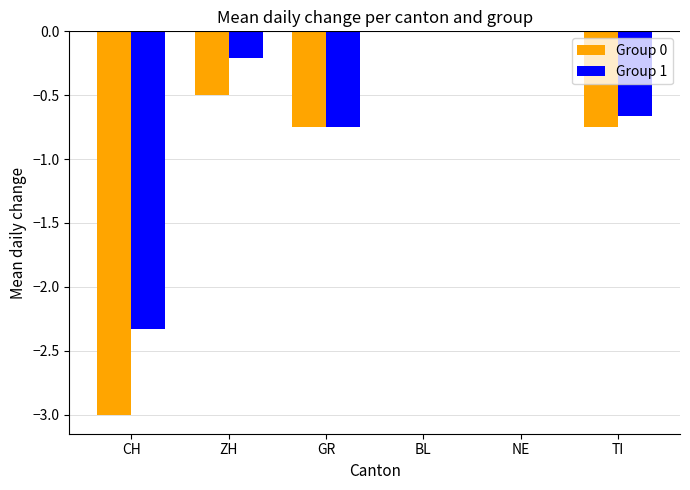

Are the bars horizontal?

No